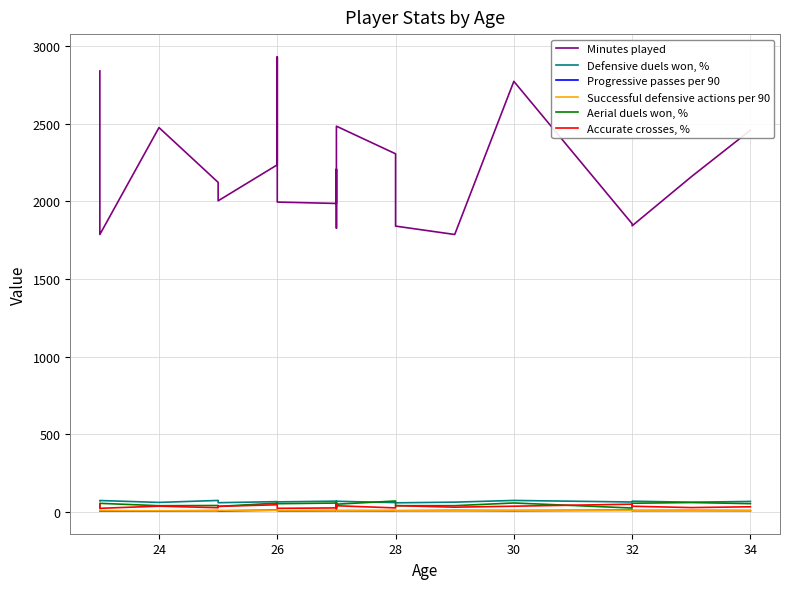

True or false: Successful defensive actions per 90 and Defensive duels won, % intersect in this chart.

False